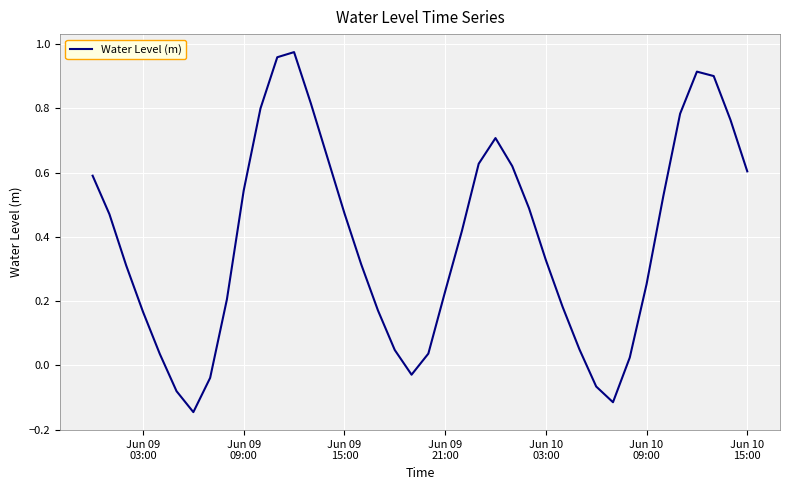

True or false: there are more than 1 points higher than both neighbors.

True